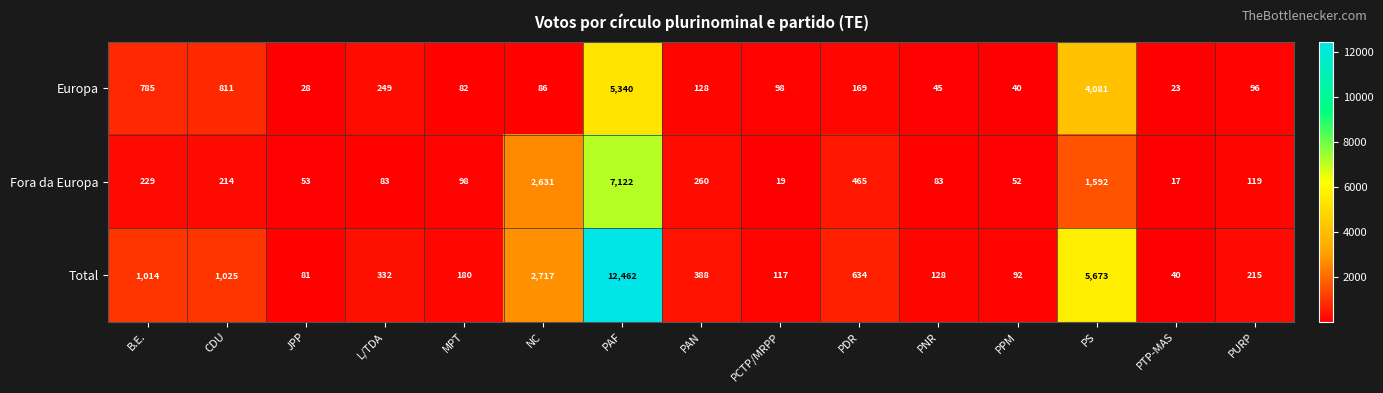

What is the difference between the second highest and minimum values in the Total series?

5633